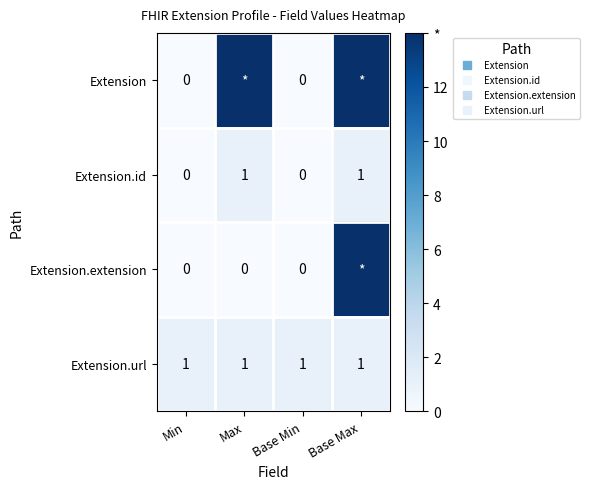

What is the sum of the Extension.url values at Min and Base Min?

2